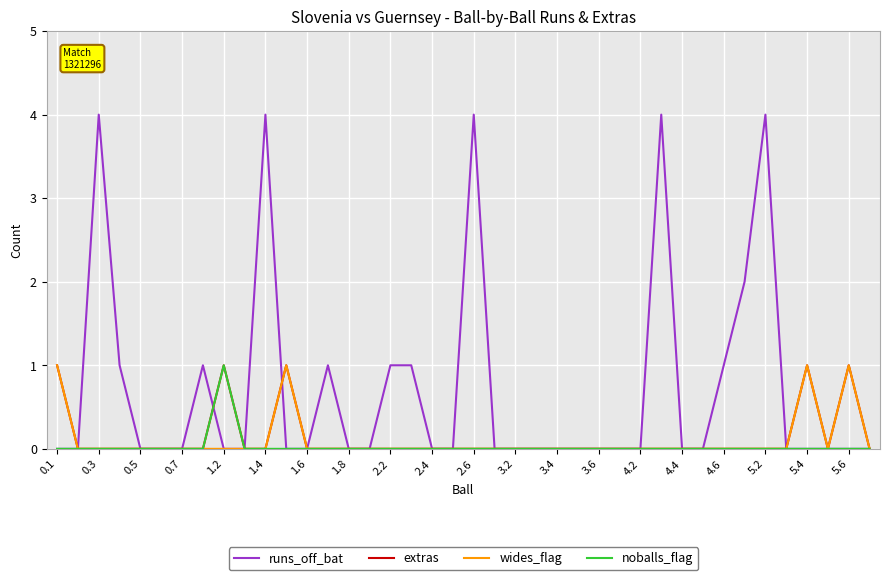

What is the maximum value shown in the chart?

4